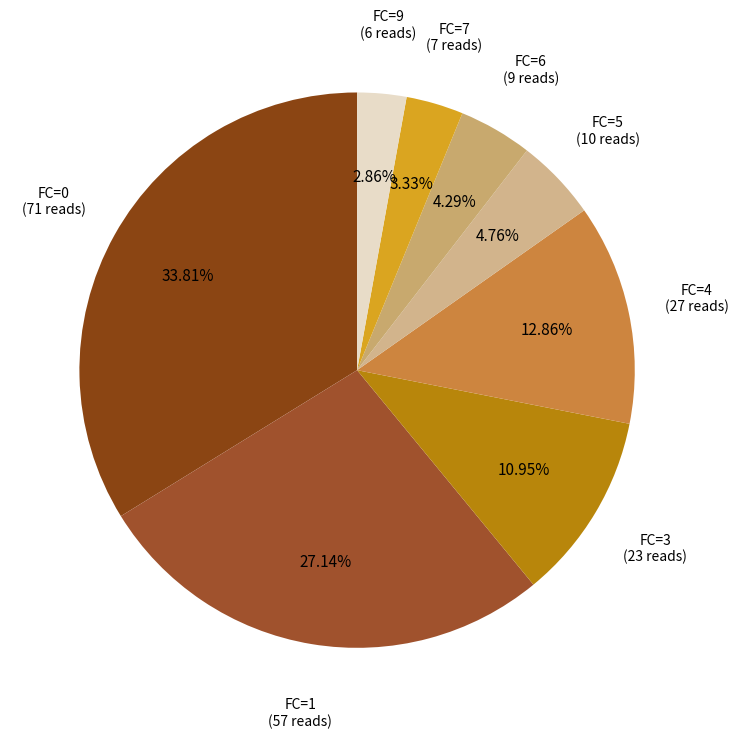

Does FC=0 account for over 50% of the chart?

No